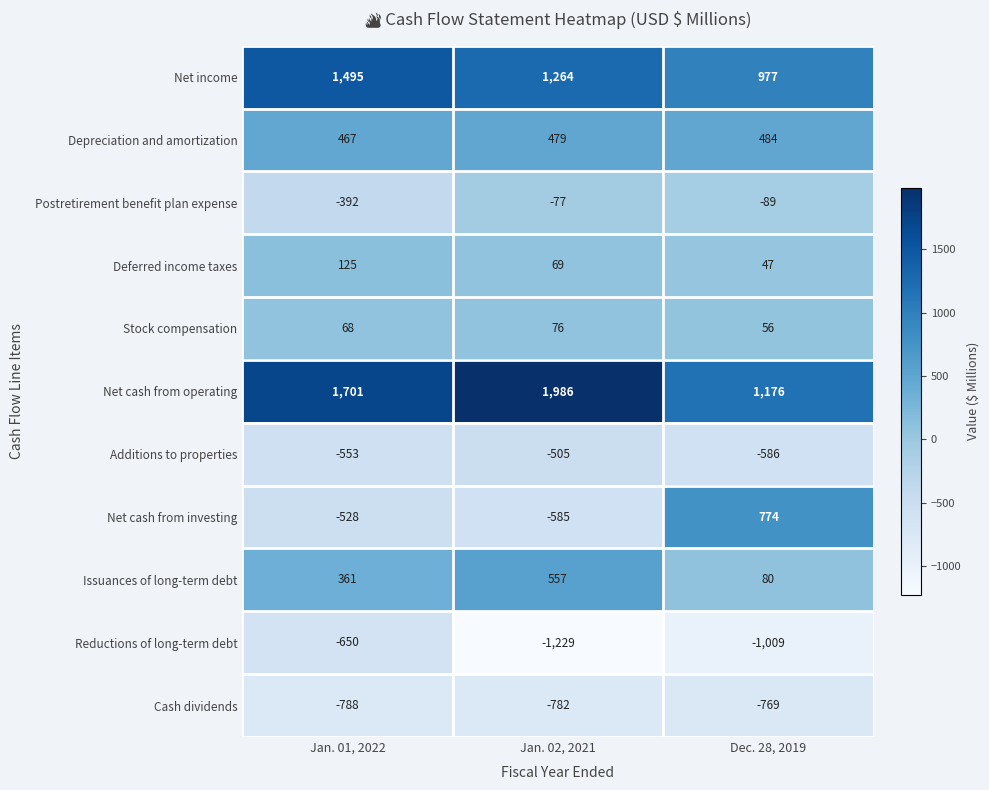

Count the number of data series in this chart.

11